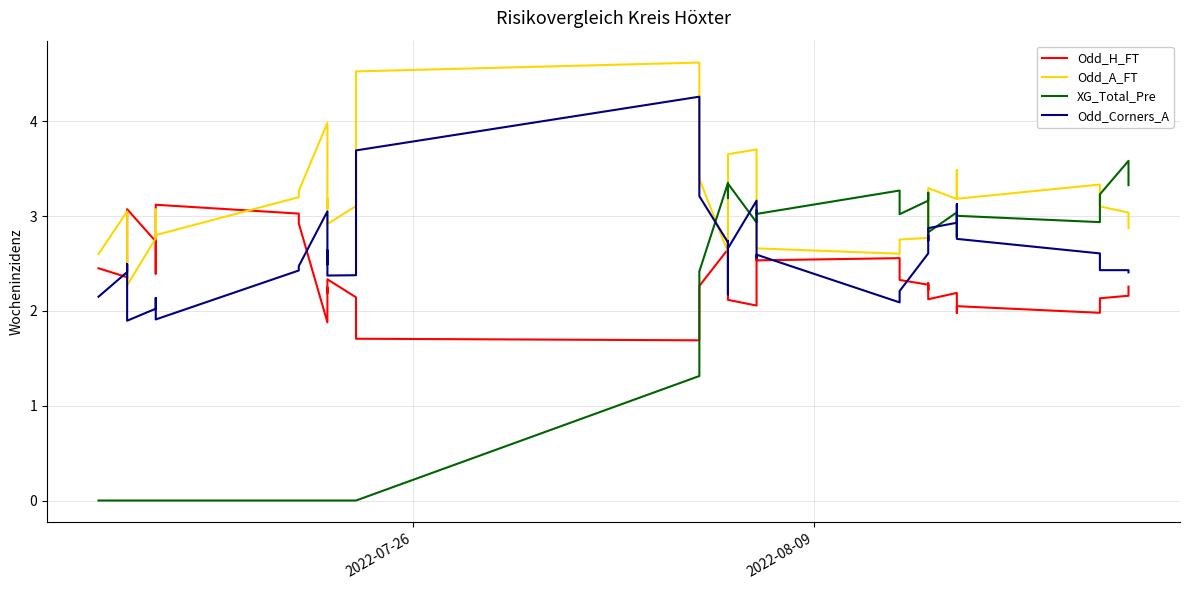

Reading left to right, transcribe all the data shown in this chart.

Odd_H_FT: 2.5	2.4	2.3	2.5	2.9	3.1	2.7	2.4	3.1	3.0	2.9	1.9	2.2	2.2	2.3	2.1	2.0	1.7	1.7	2.3	2.7	2.7	2.2	2.1	2.1	2.6	2.5	2.6	2.3	2.3	2.2	2.3	2.1	2.2	2.0	2.0	2.0	2.1	2.2	2.3
Odd_A_FT: 2.6	3.0	3.0	2.9	2.4	2.3	2.8	3.1	2.8	3.2	3.3	4.0	3.1	3.2	2.9	3.1	3.9	4.5	4.6	3.4	2.6	2.6	3.6	3.7	3.7	2.7	2.7	2.6	2.8	2.8	2.9	2.8	3.3	3.2	3.5	3.2	3.3	3.1	3.0	2.9
XG_Total_Pre: 0.0	0.0	0.0	0.0	0.0	0.0	0.0	0.0	0.0	0.0	0.0	0.0	0.0	0.0	0.0	0.0	0.0	0.0	1.3	2.4	3.4	3.2	3.2	3.3	2.9	3.1	3.0	3.3	3.0	3.2	3.2	3.2	2.8	3.0	2.8	3.0	2.9	3.2	3.6	3.3
Odd_Corners_A: 2.1	2.4	2.5	2.4	2.1	1.9	2.0	2.1	1.9	2.4	2.5	3.1	2.5	2.6	2.4	2.4	3.2	3.7	4.3	3.2	2.7	2.2	2.7	2.7	3.2	2.6	2.6	2.1	2.2	2.6	2.8	2.7	2.9	2.9	3.1	2.8	2.6	2.4	2.4	2.4